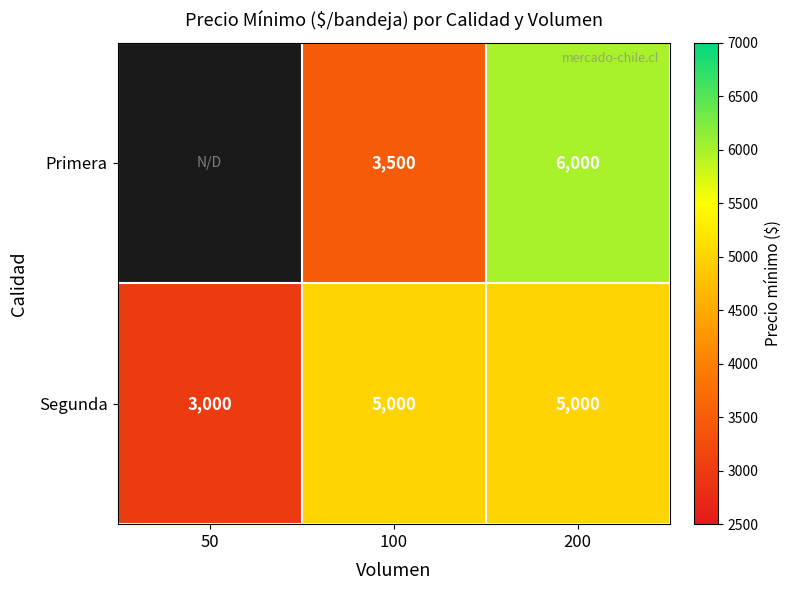

Count the Segunda values in the range 3000 to 5000.

3